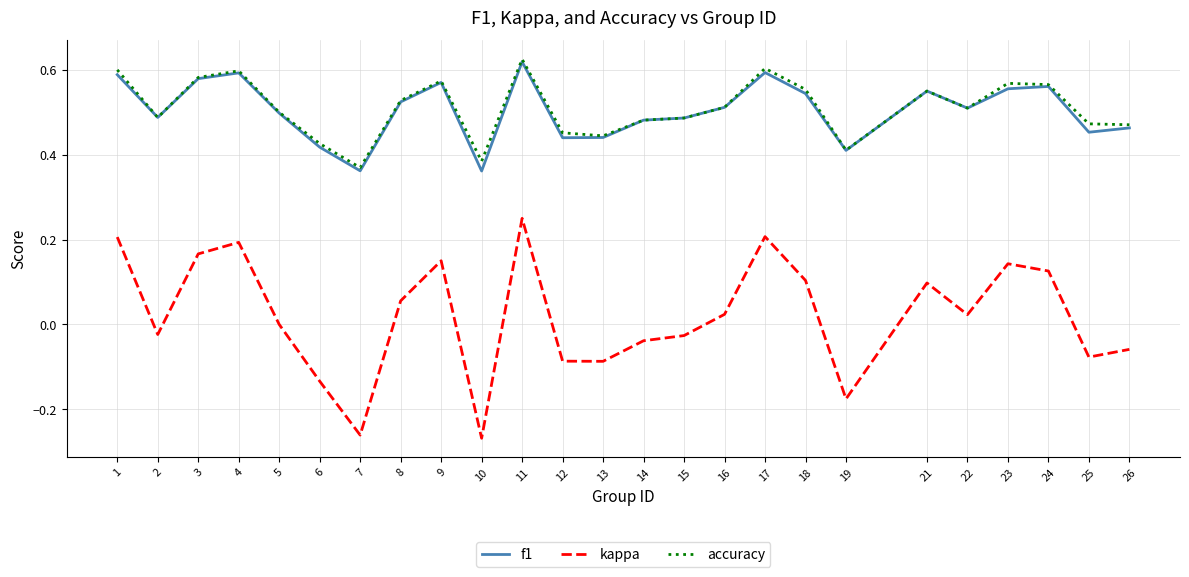

The f1 series shows 0.6 at 11. True or false?

True